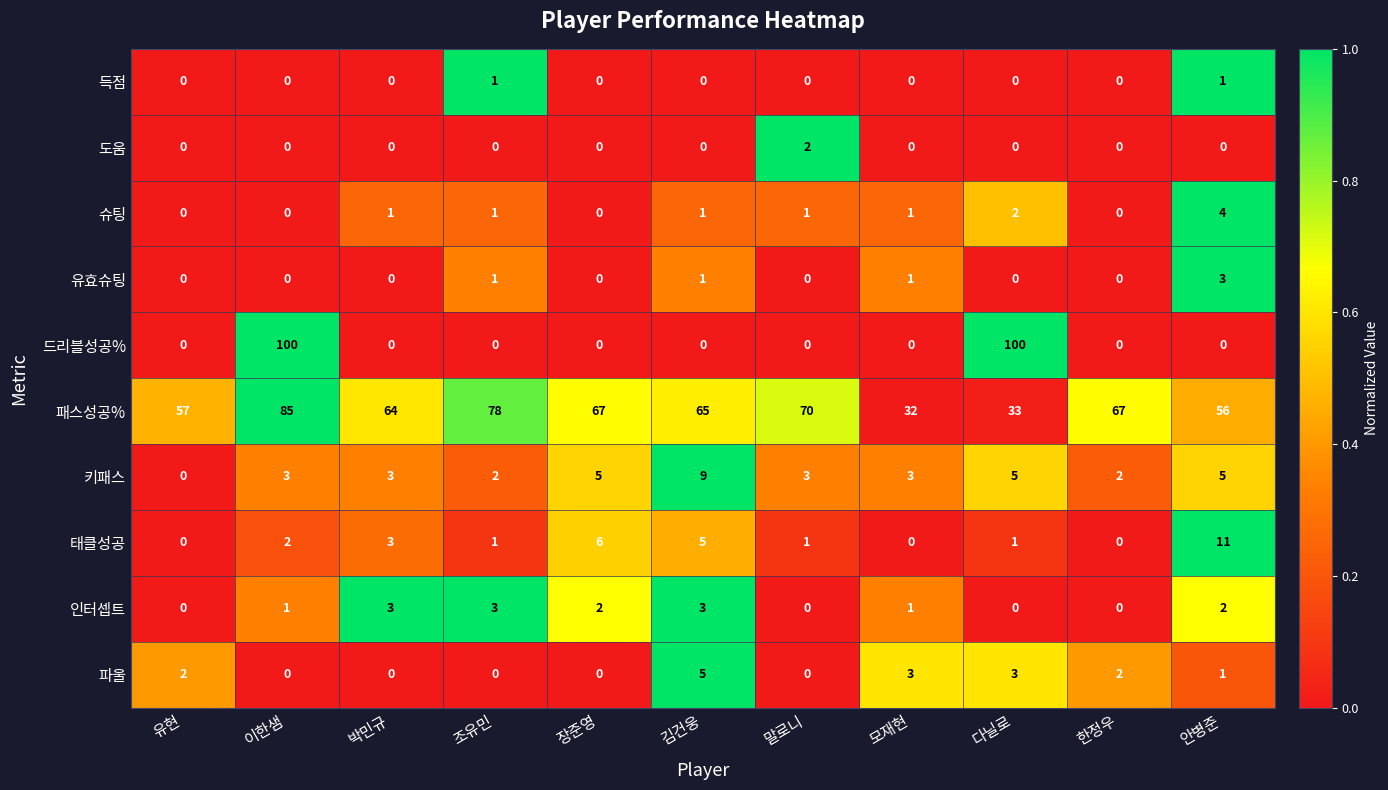

What is the sum of all 패스성공% values?

674